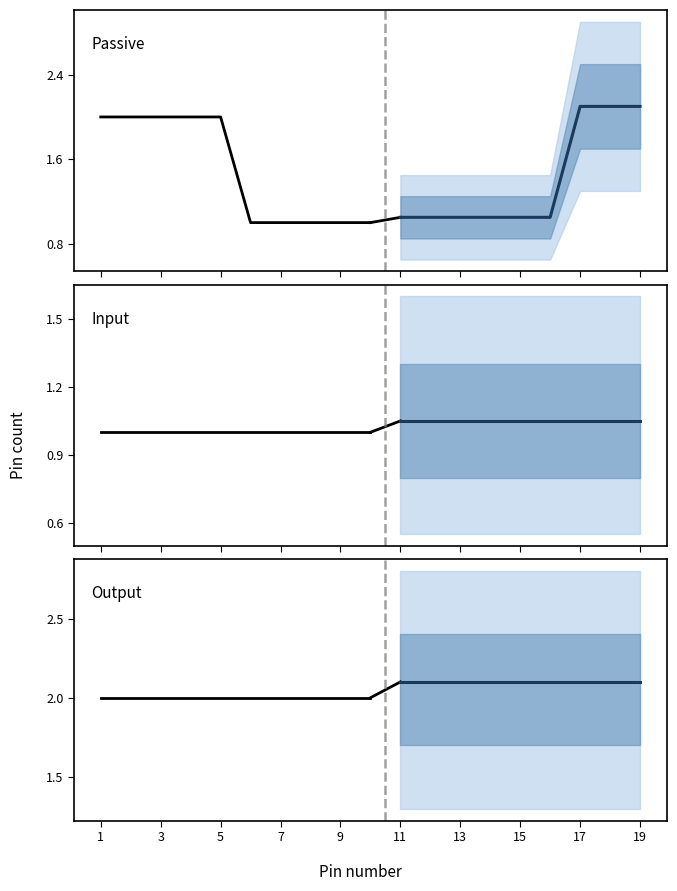

At which category is the sum across all series the highest?

1